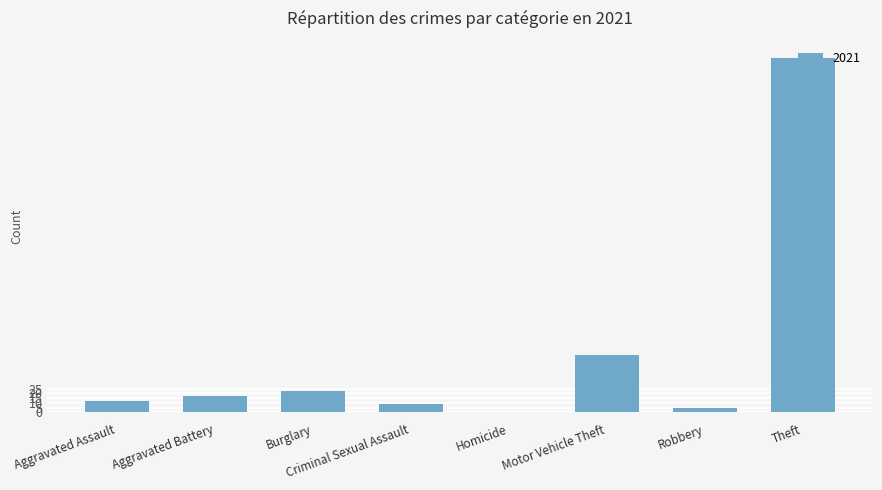

The value at Homicide is -147. True or false?

False